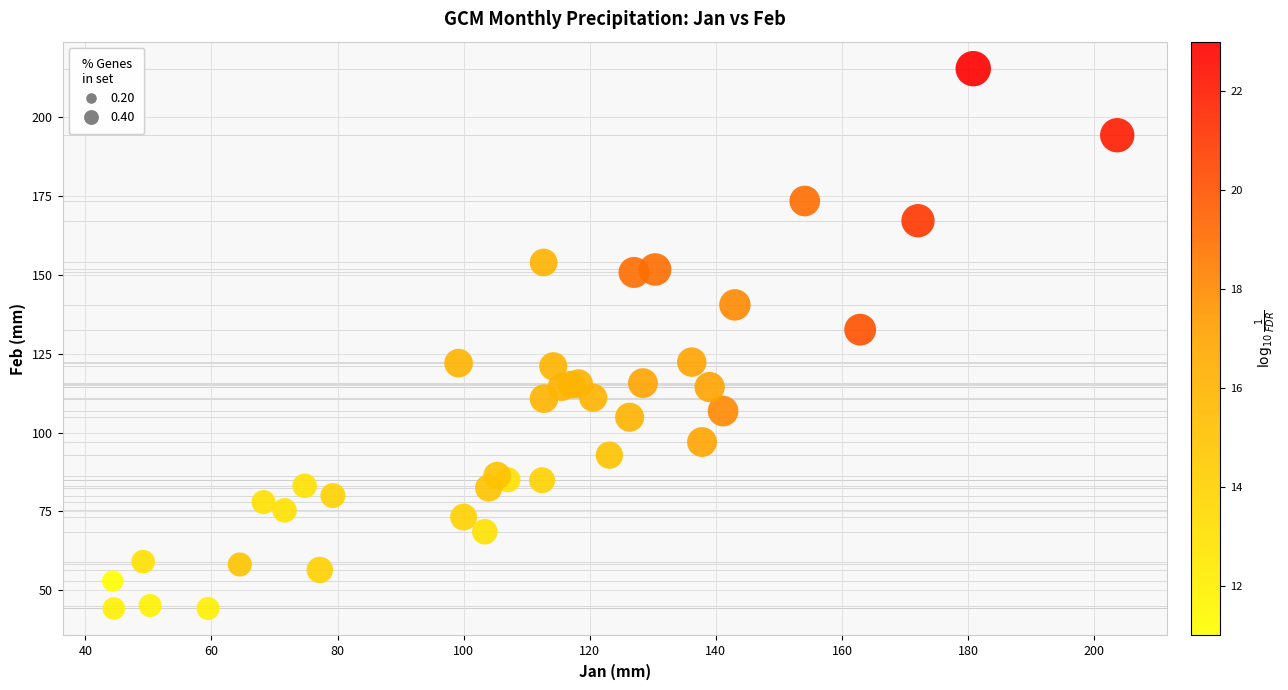

What Y value in the scatter plot is closest to 129?

132.6